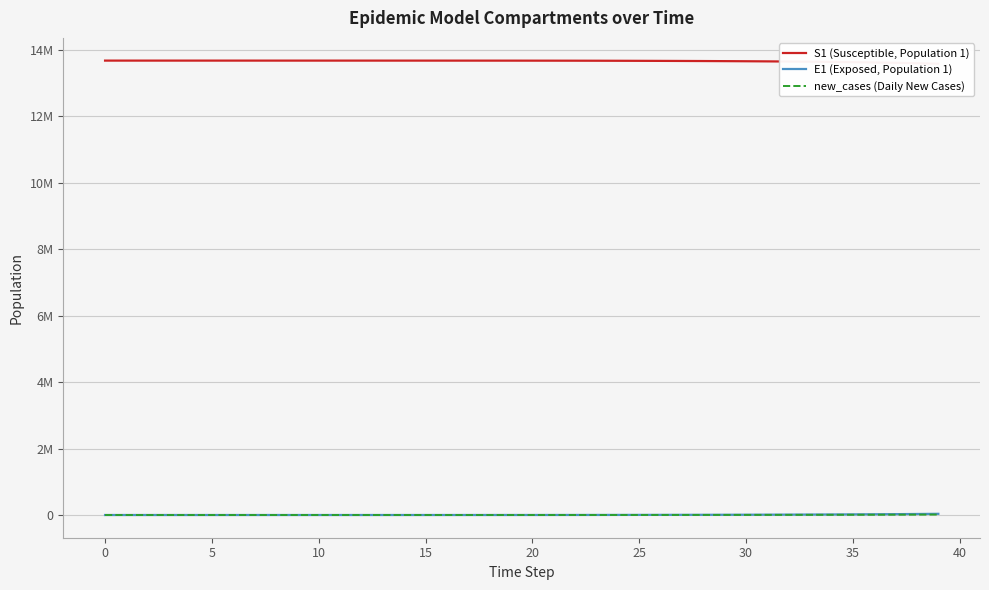

What are all the series names shown in the legend?

S1 (Susceptible, Population 1), E1 (Exposed, Population 1), new_cases (Daily New Cases)